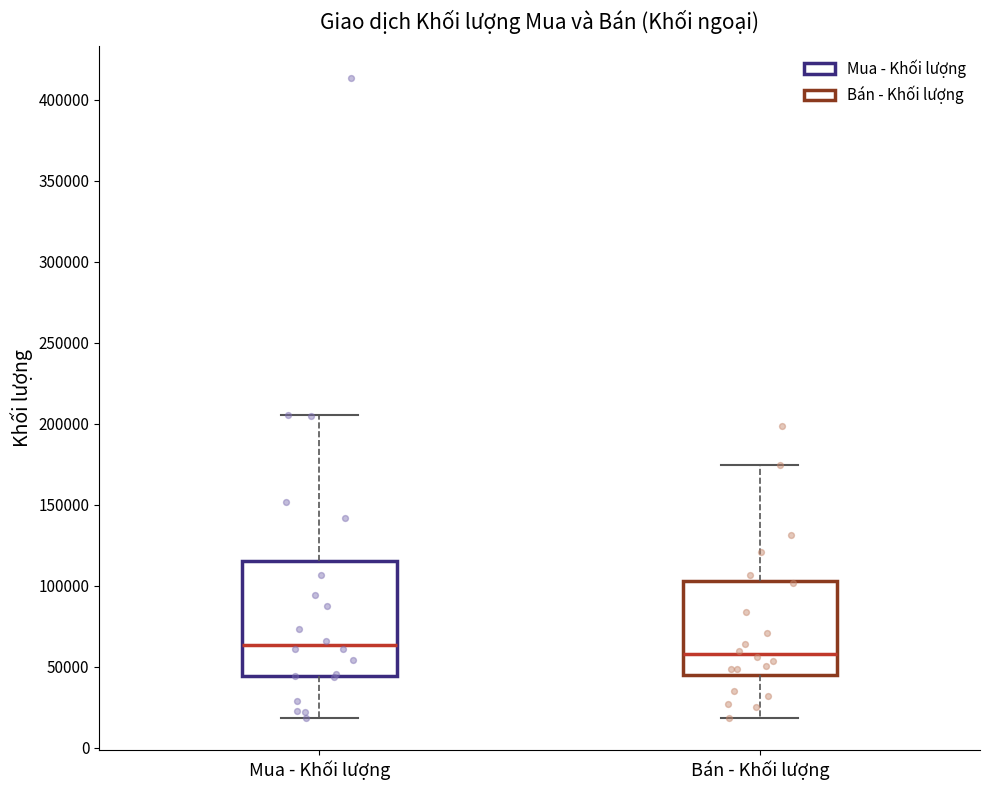

Reading left to right, read every box against the y-axis: the position of its median line, the range the box covers, and the ends of its whiskers. The values are not printed on the chart, so give them approximately, as read against the axis.

Mua - Khối lượng: median 65000, box 45000 to 115000, whiskers 20000 to 205000
Bán - Khối lượng: median 60000, box 45000 to 105000, whiskers 20000 to 175000